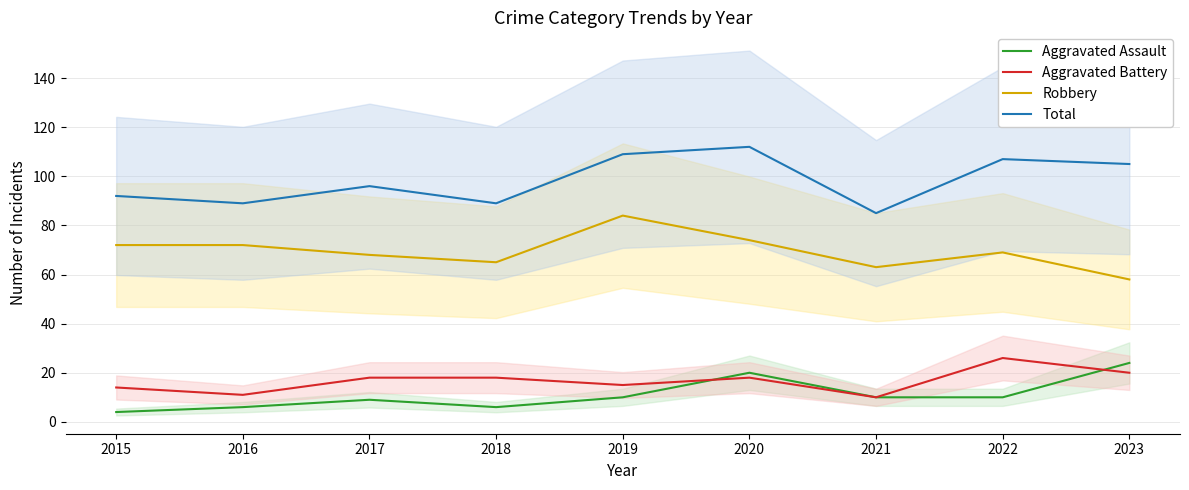

What is the difference between the second highest and second lowest values in the Aggravated Battery series?

9